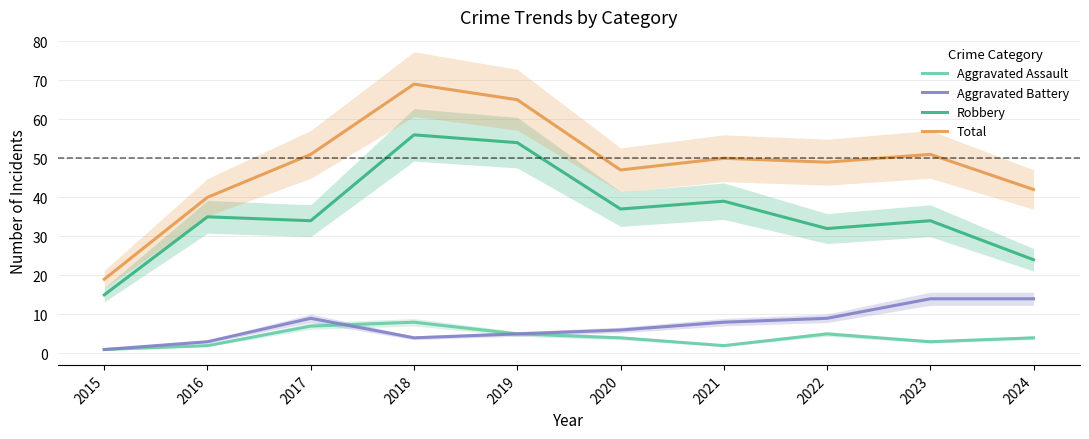

Reading right to left, what are all the values shown in this chart?

Aggravated Assault: 2024=4	2023=3	2022=5	2021=2	2020=4	2019=5	2018=8	2017=7	2016=2	2015=1
Aggravated Battery: 2024=14	2023=14	2022=9	2021=8	2020=6	2019=5	2018=4	2017=9	2016=3	2015=1
Robbery: 2024=24	2023=34	2022=32	2021=39	2020=37	2019=54	2018=56	2017=34	2016=35	2015=15
Total: 2024=42	2023=51	2022=49	2021=50	2020=47	2019=65	2018=69	2017=51	2016=40	2015=19